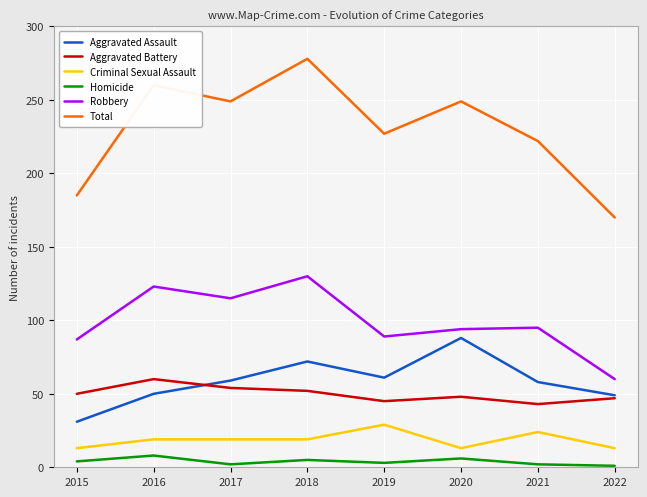

Rank the series by their maximum value, from highest to lowest.

Total, Robbery, Aggravated Assault, Aggravated Battery, Criminal Sexual Assault, Homicide